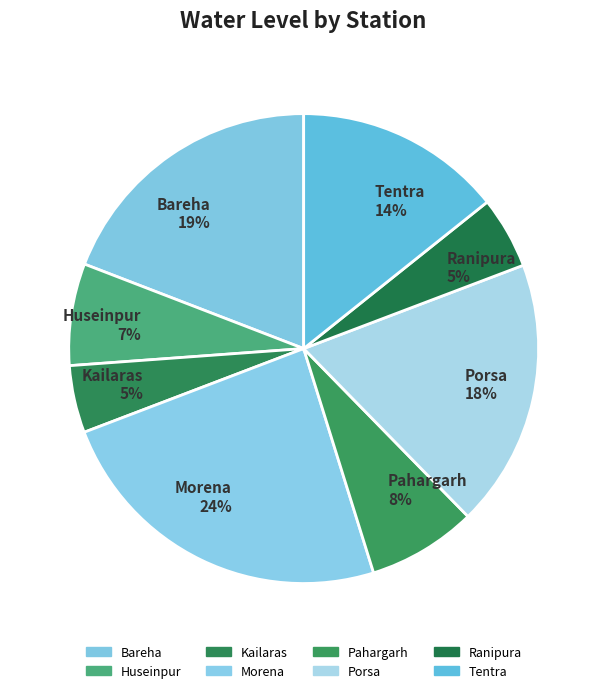

What is the largest slice in the pie chart?

Morena